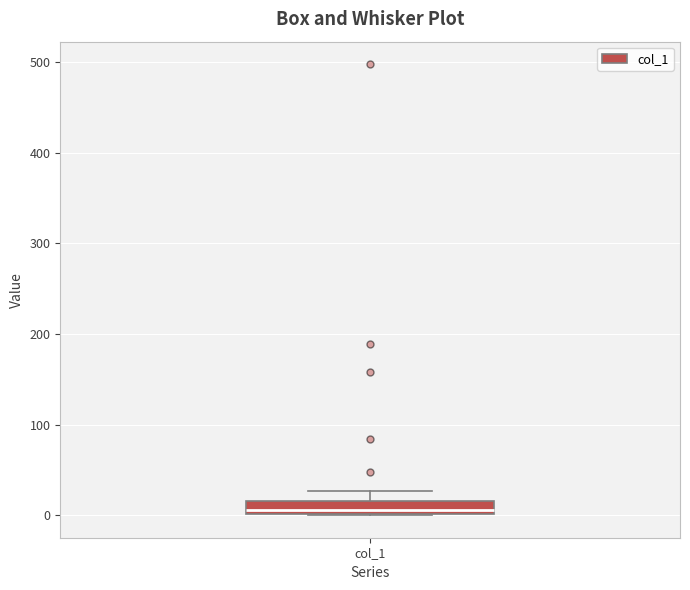

Where is the upper edge of the box for col_1 on the y-axis? The values are not printed on the chart, so give them approximately, as read against the axis.

20